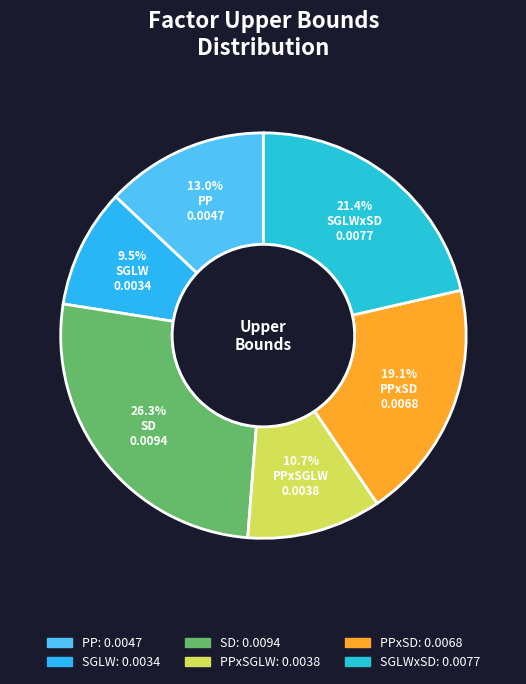

Count the number of slices in the pie.

6